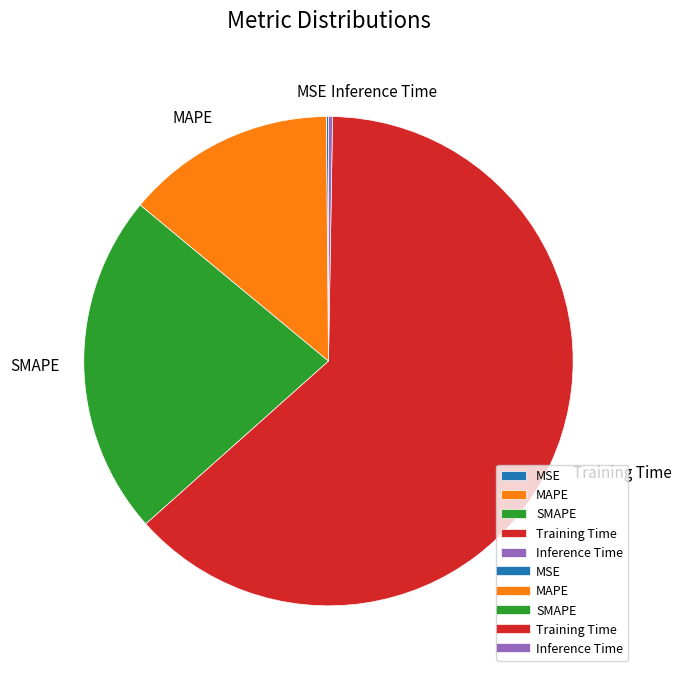

Is Training Time the majority of the pie?

Yes